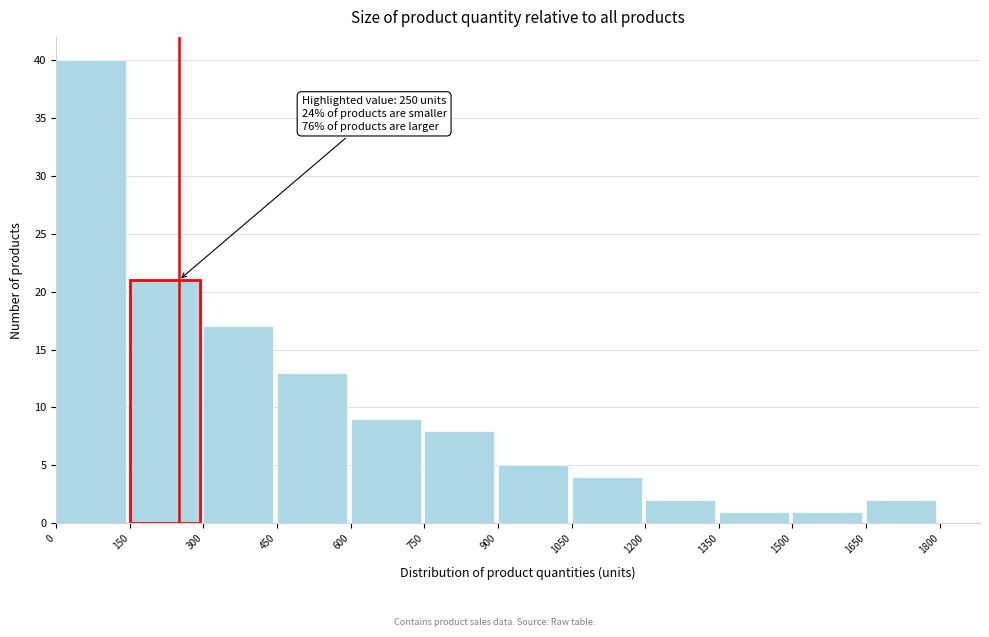

Over which range of the x-axis is the bar tallest?

0 to 150